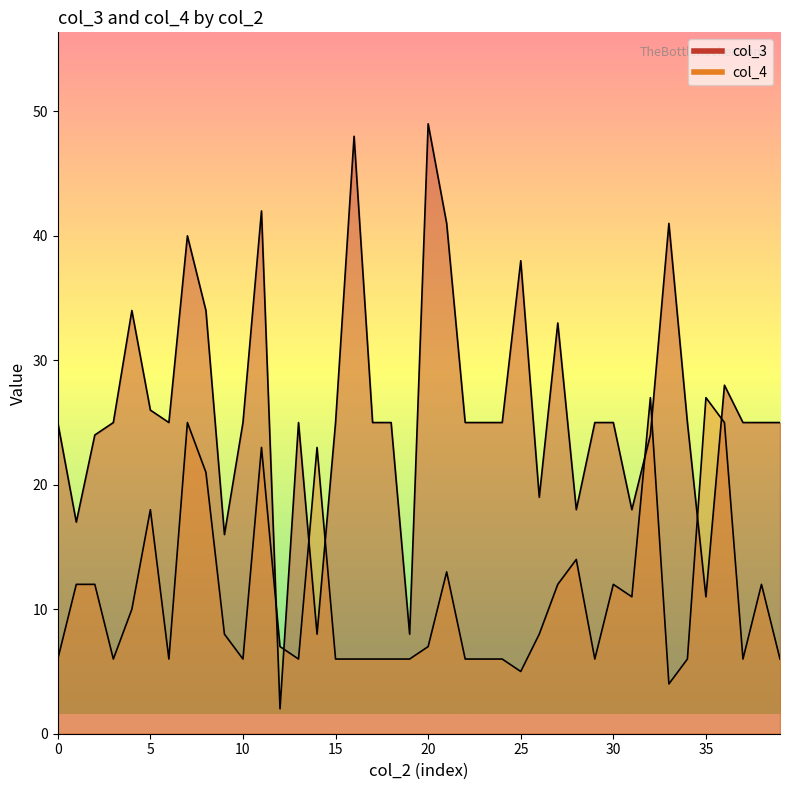

What is the smallest value displayed?

2